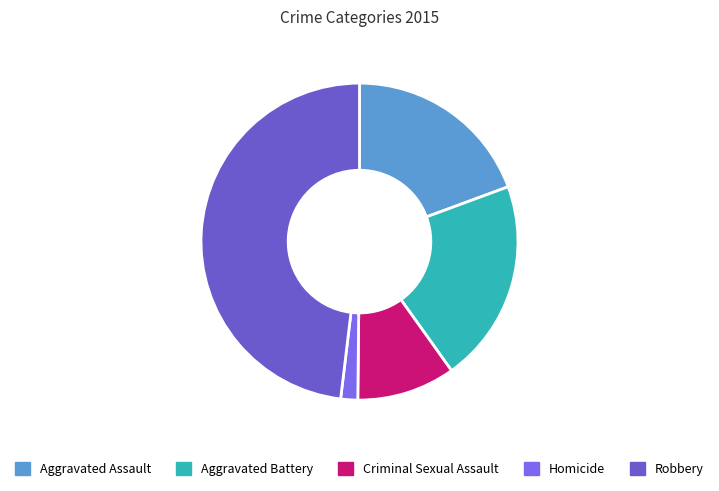

How many segments does this pie chart have?

5